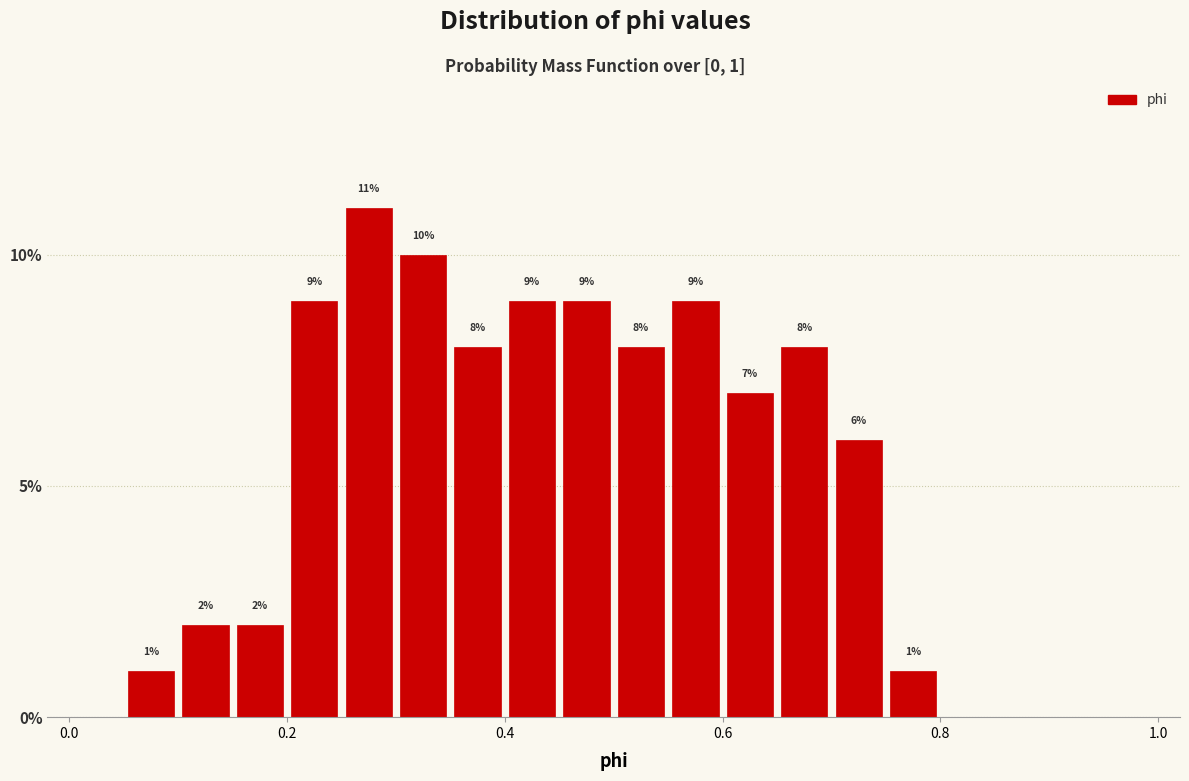

Around what value on the x-axis is the tallest bar? Give the approximate position of its centre, as read against the axis.

0.28